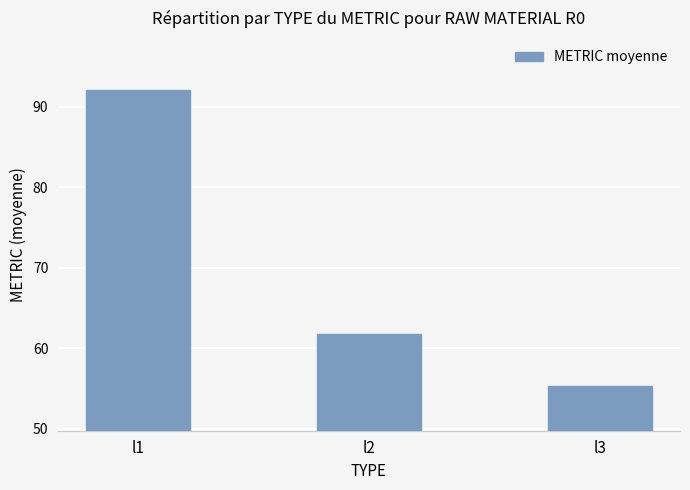

The chart shows a value of 157.5 at l1. True or false?

False